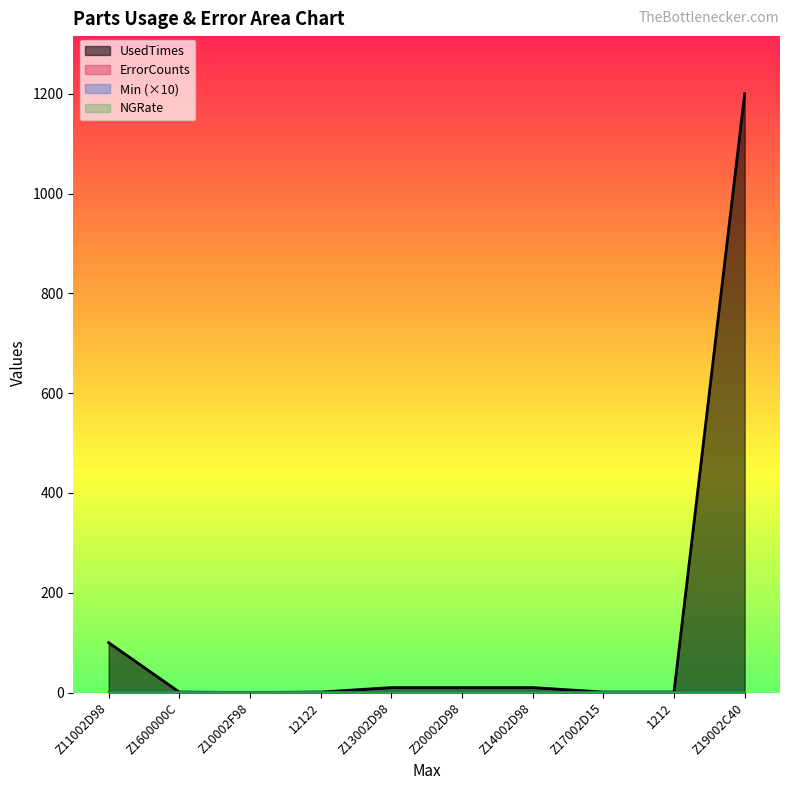

What is the value of the UsedTimes point at the 8th from the left?

1